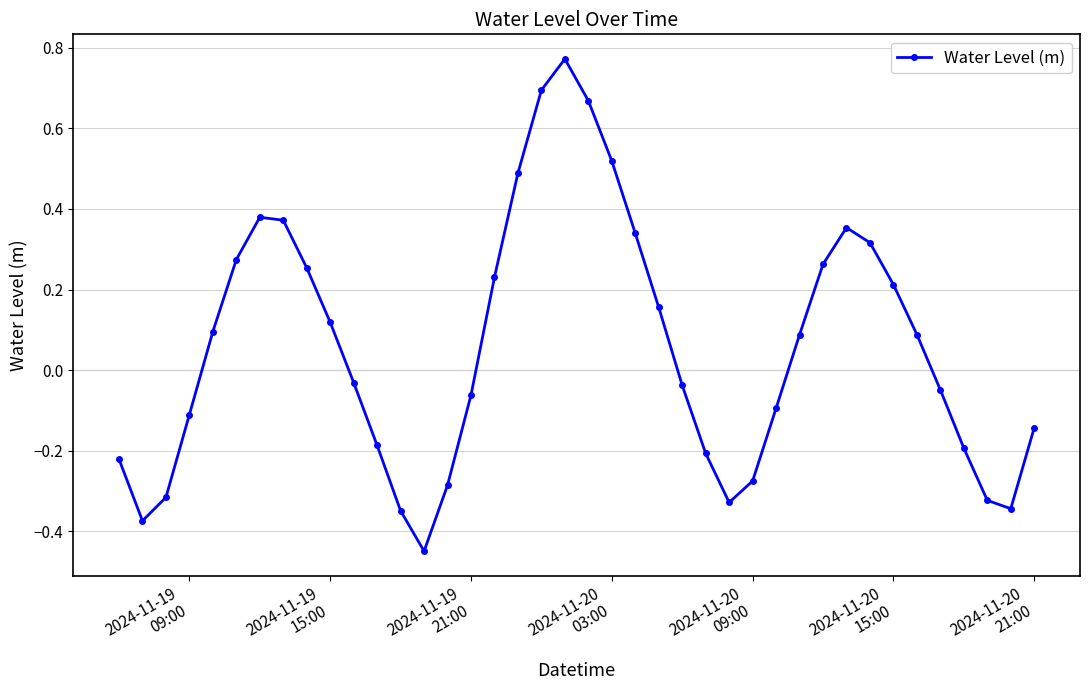

What is the difference between the maximum and minimum values?

1.2